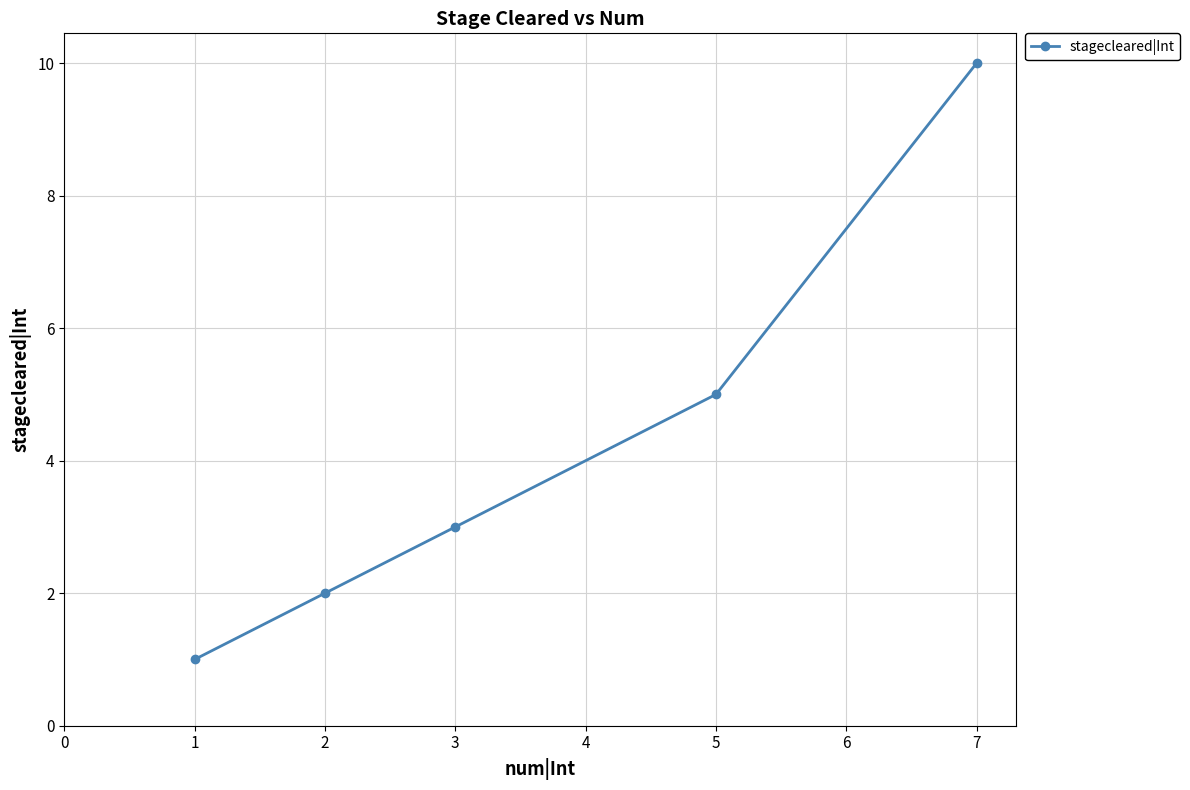

List the labels in order of value, smallest first.

1, 2, 3, 5, 7